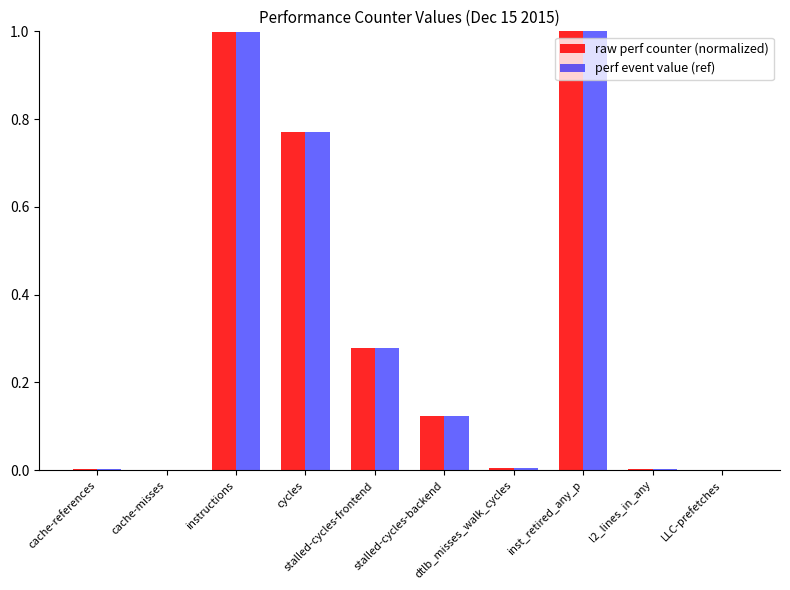

Is it true that perf event value (ref) equals 1.2 at cycles?

False